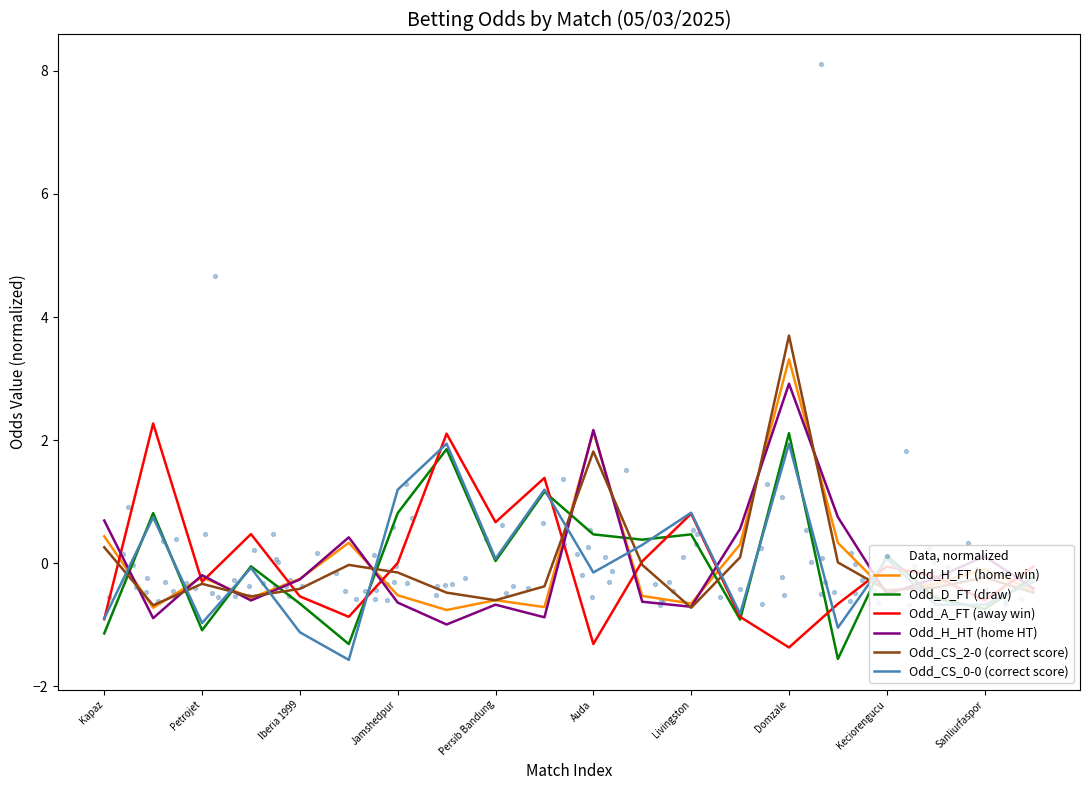

What are all the series names shown in the legend?

Odd_H_FT, Odd_D_FT, Odd_A_FT, Odd_H_HT, Odd_CS_2-0, Odd_CS_0-0